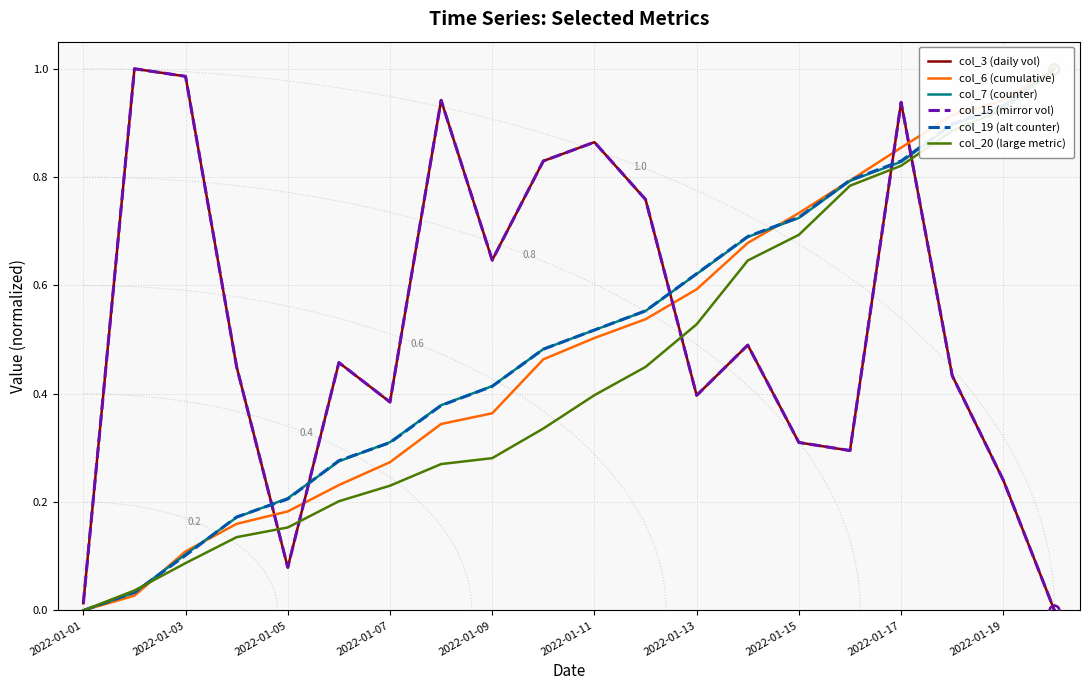

Is this an area chart (filled region under the line)?

No